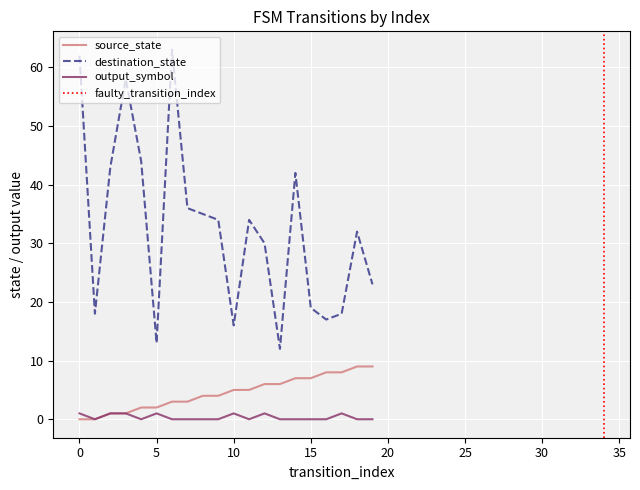

What is the total value across all series at 4?

46